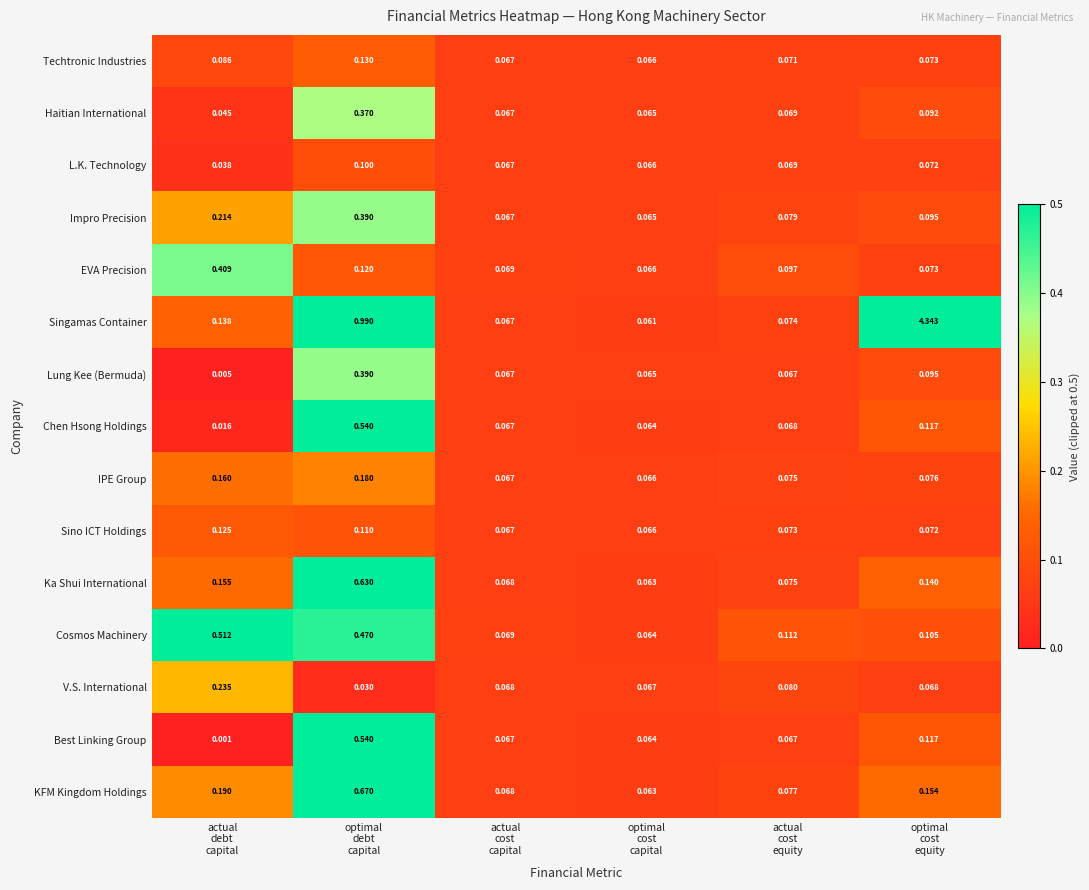

Which series has the largest range (max minus min)?

Singamas Container